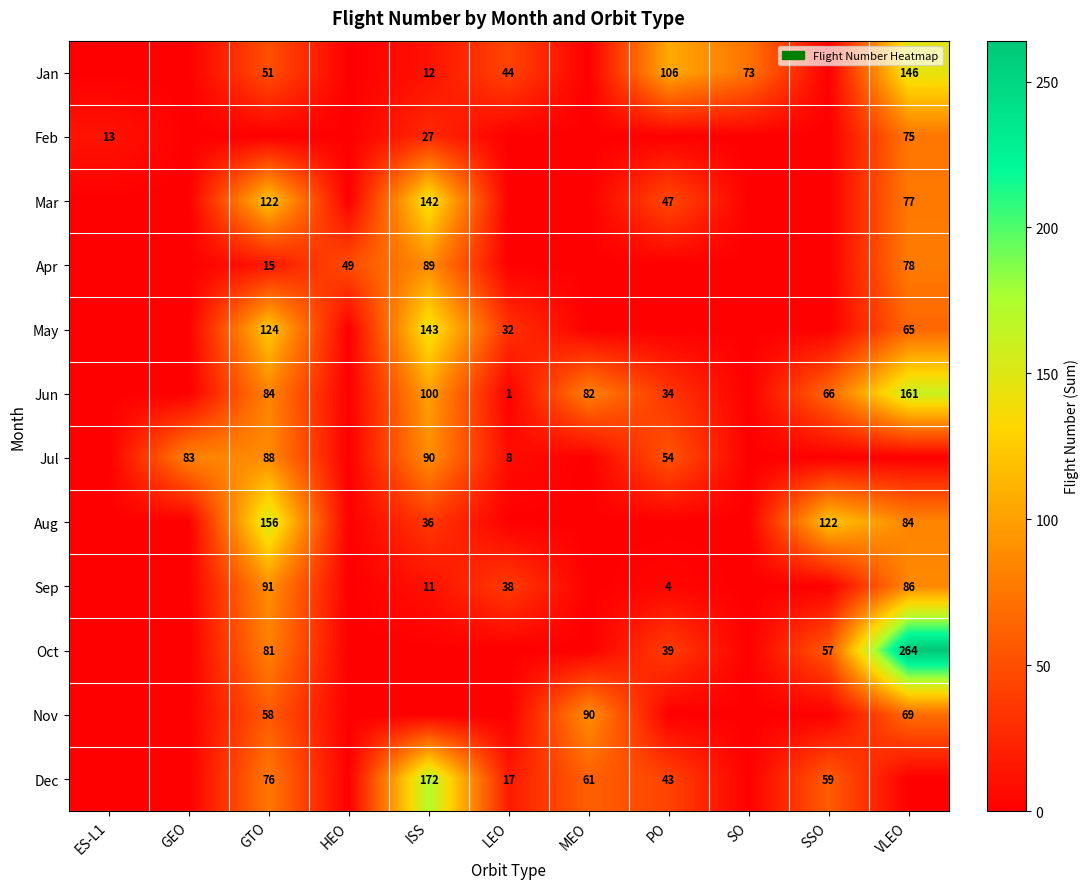

True or false: Aug has a value of 84 at VLEO.

True